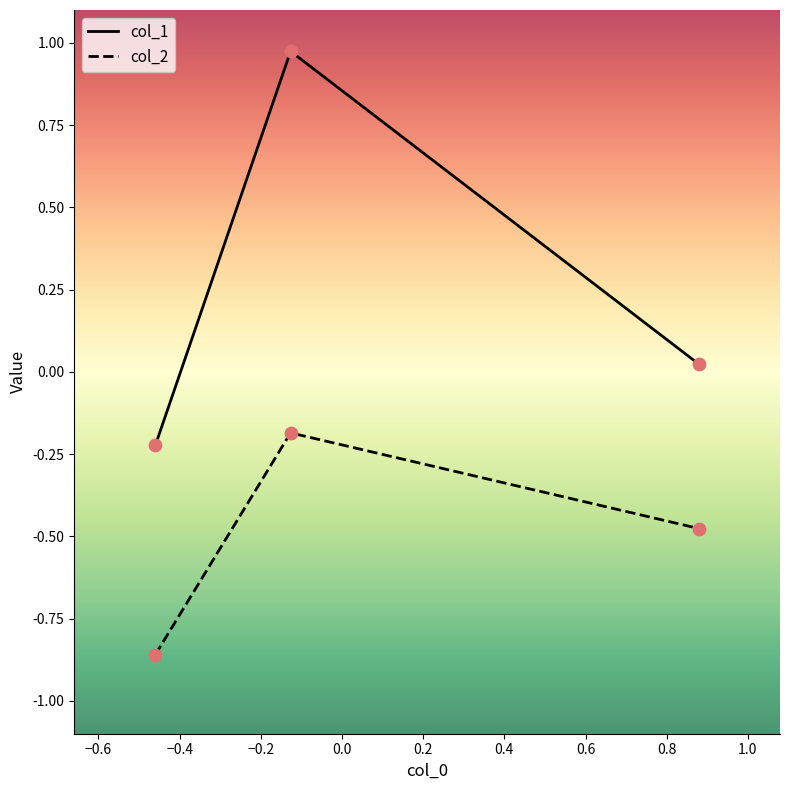

Which series has the largest total across all categories?

col_1